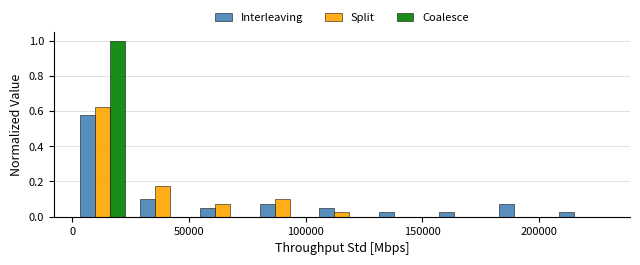

What is the height of the Split bar covering 50000 to 75000 on the x-axis? Neither the bar edges nor the heights are printed on the chart, so give them approximately, as read against the axes.

0.08